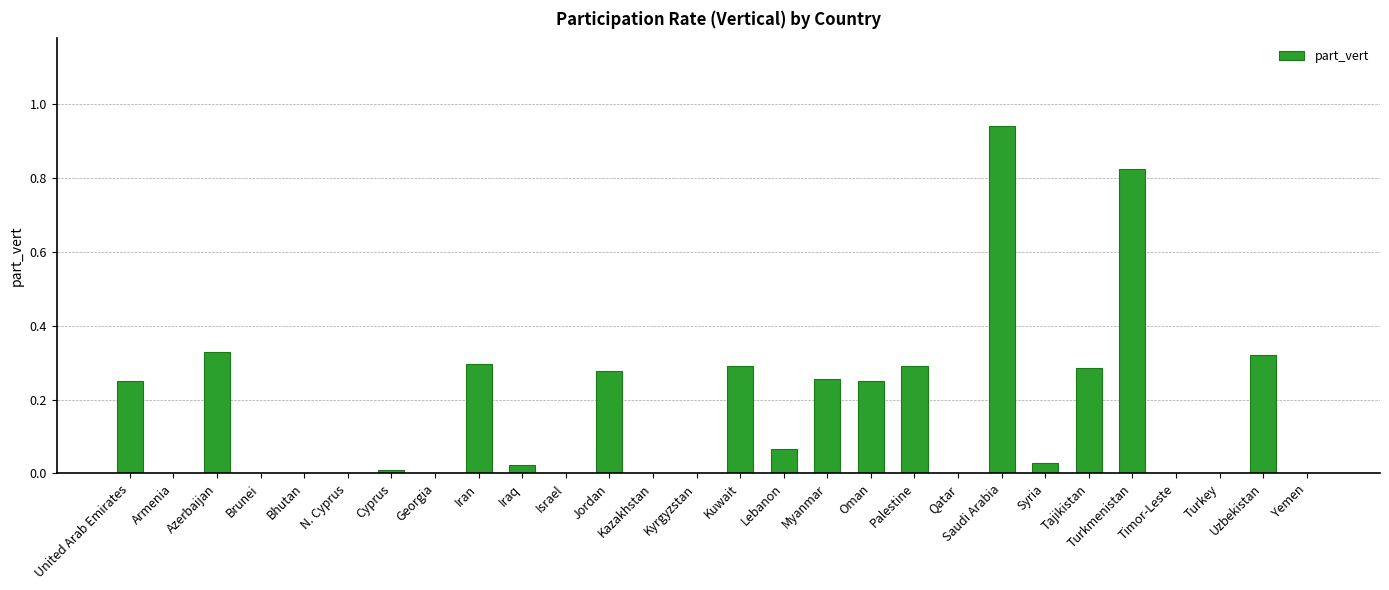

What is the sum of all values?

4.7